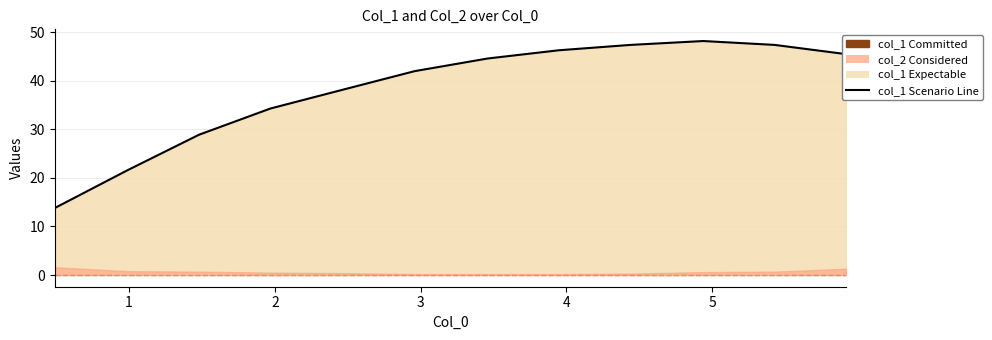

True or false: there are more than 1 points higher than both neighbors.

False